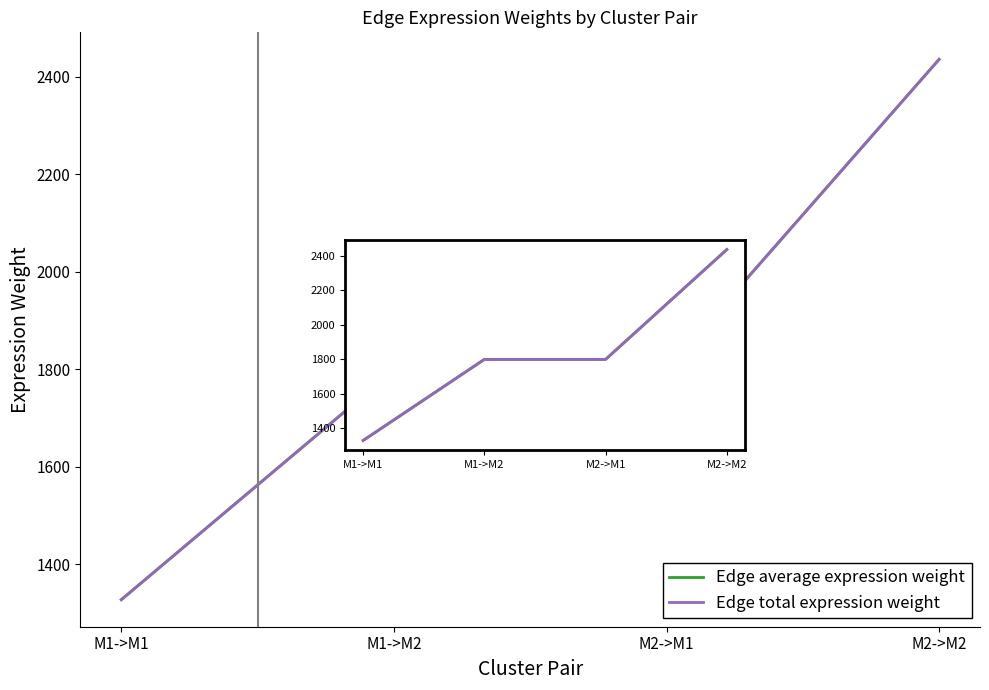

What position from the right is M2->M2?

1